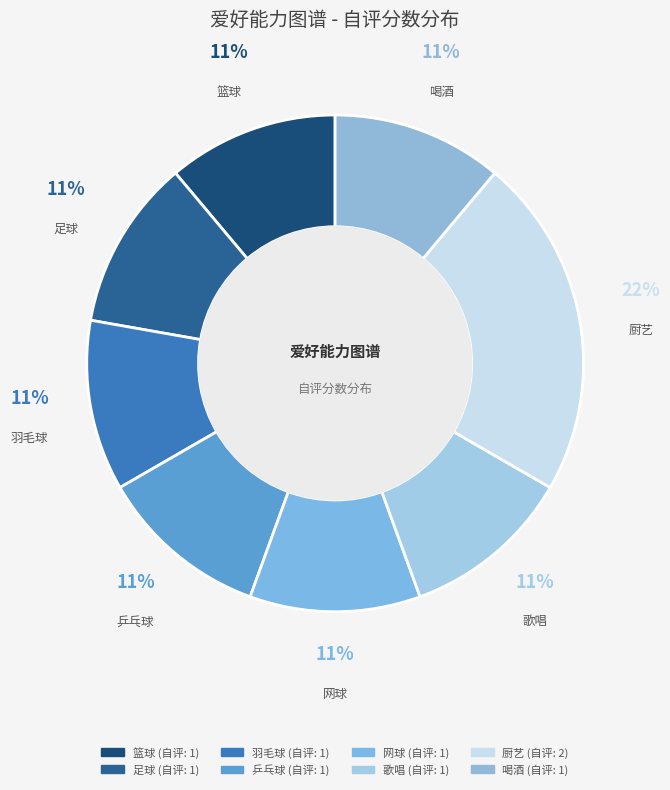

To the nearest percent, what portion does 歌唱 represent?

11%